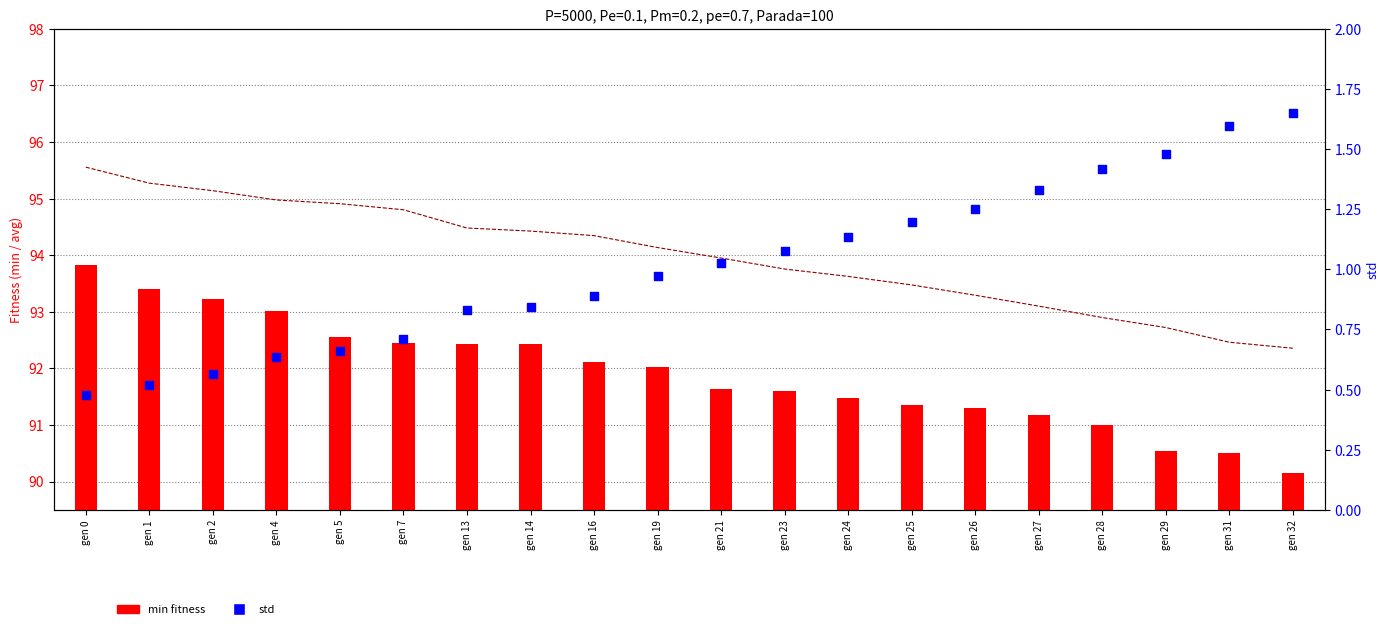

Which series has the largest total across all categories?

avg fitness